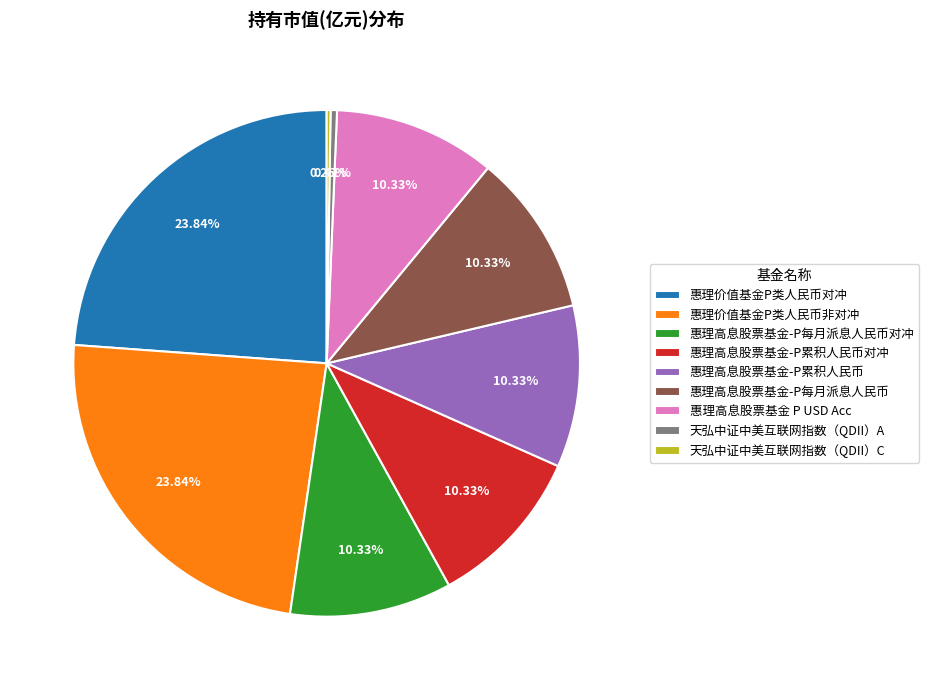

Which has a higher value, 天弘中证中美互联网指数（QDII）A or 惠理高息股票基金-P每月派息人民币?

惠理高息股票基金-P每月派息人民币